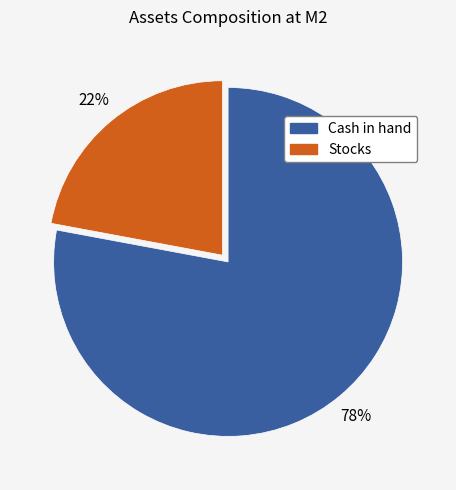

To the nearest percent, what is the difference between the Stocks and Cash in hand slice percentages?

56%